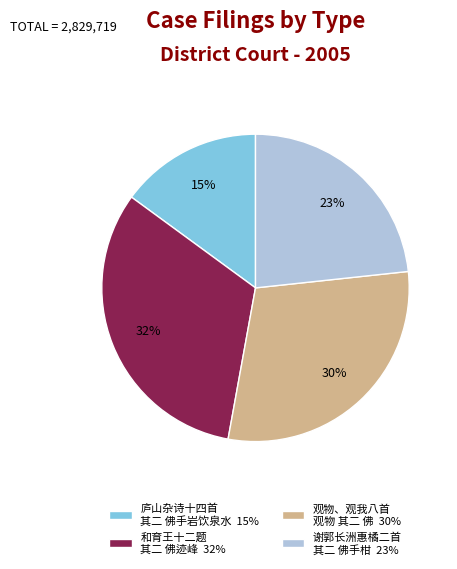

Count the number of slices in the pie.

4